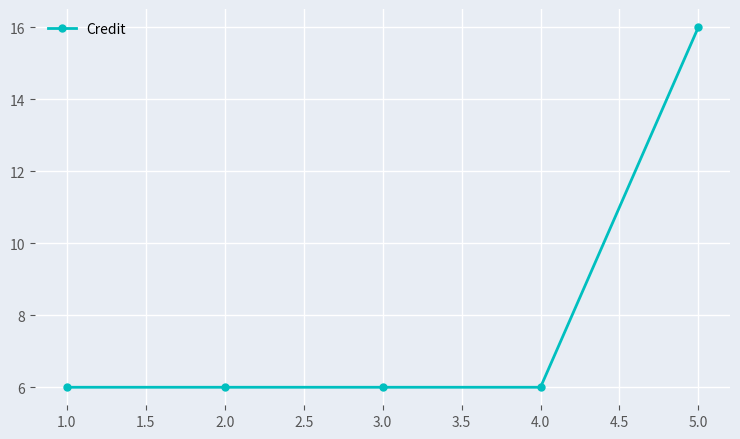

What is the ratio of the value at 2.0 to the value at 5.0?

0.4